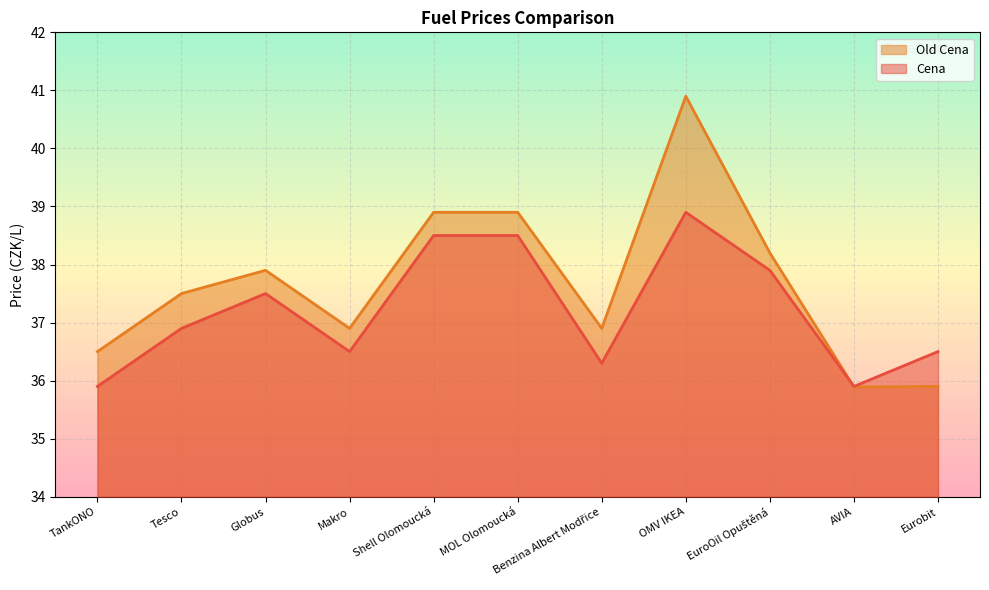

How many interior local valleys does the Old Cena series have?

3